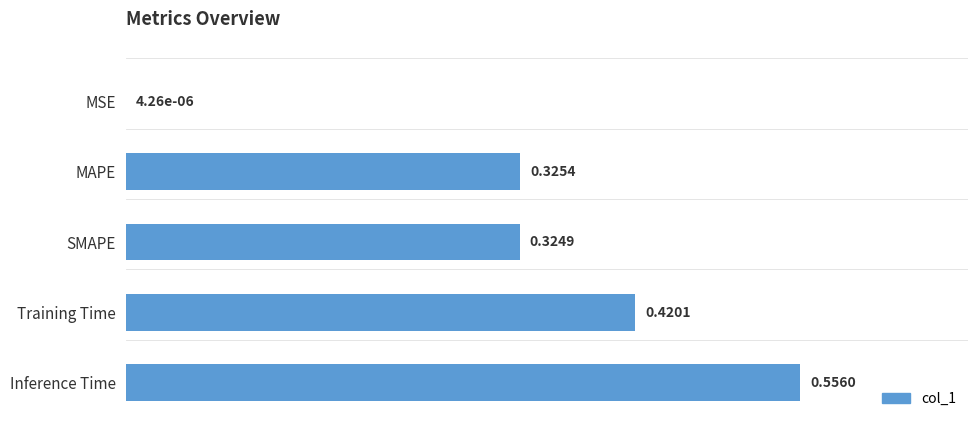

What is the sum of the values at MAPE and Training Time?

0.7